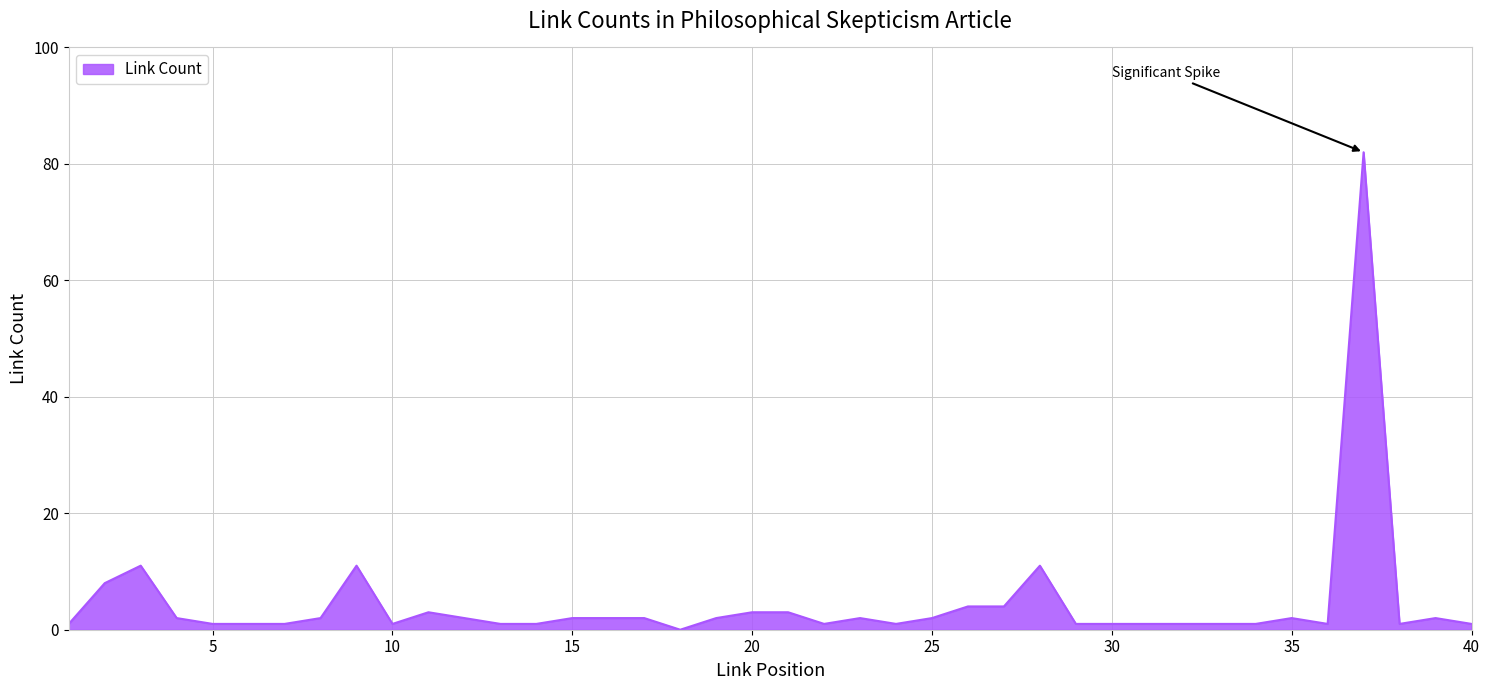

What is the difference between the maximum and minimum values?

82